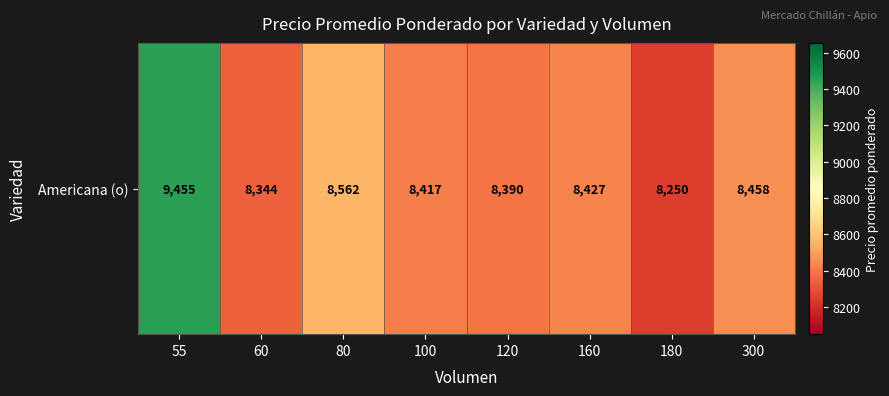

Reading left to right, transcribe all the data shown in this chart.

55=9455	60=8344	80=8562	100=8417	120=8390	160=8427	180=8250	300=8458